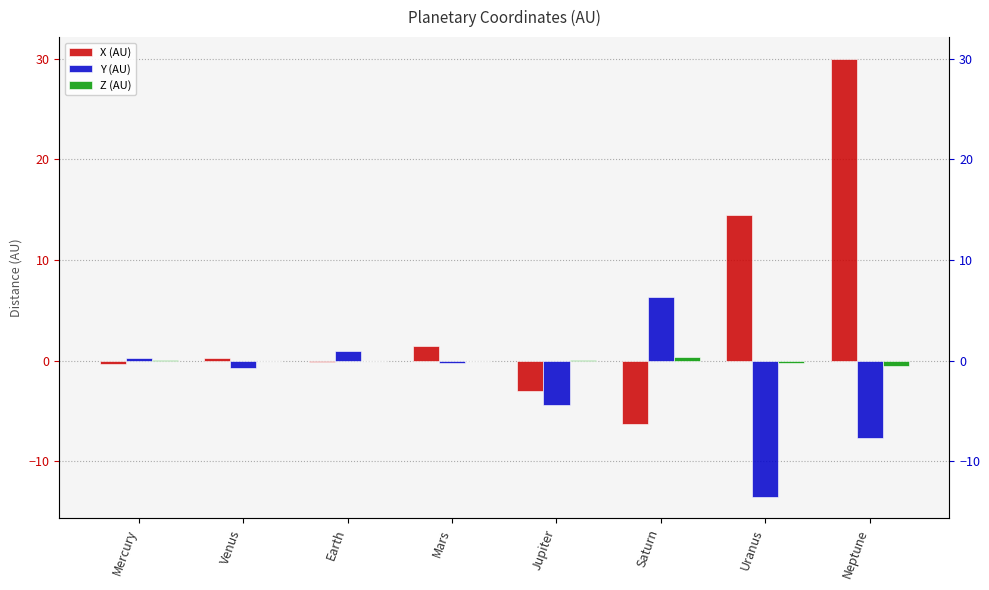

Rank the series by their average value, from lowest to highest.

Y (AU), Z (AU), X (AU)